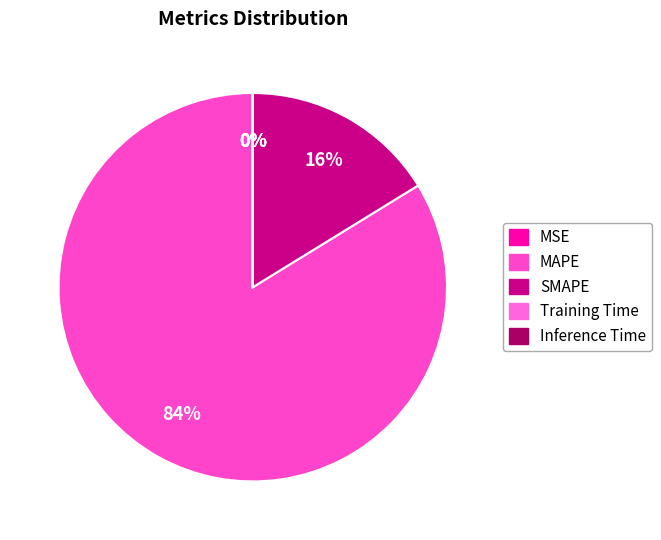

Which category has the smallest portion of the pie?

MSE